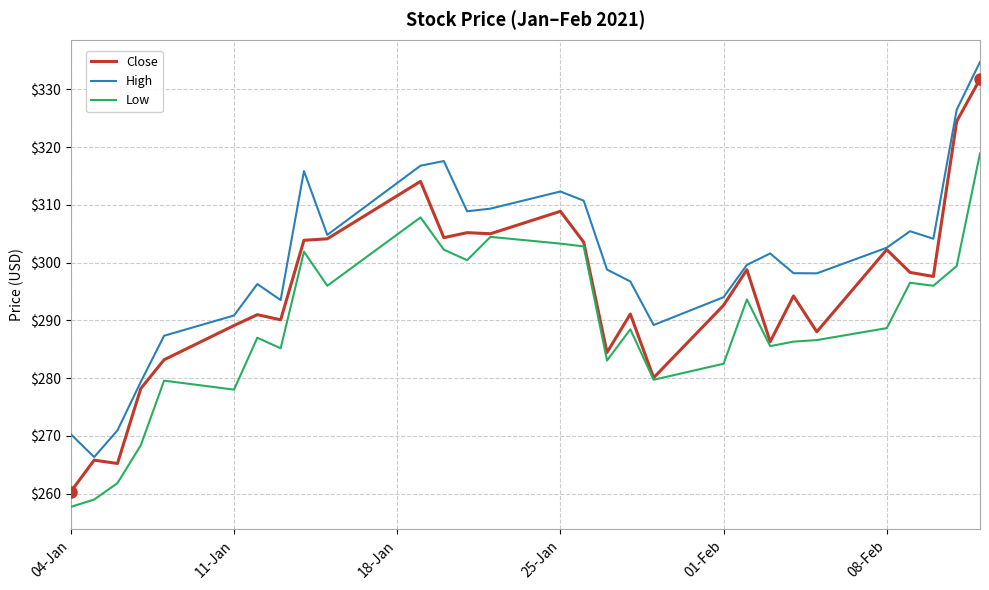

Which series has the largest total across all categories?

High